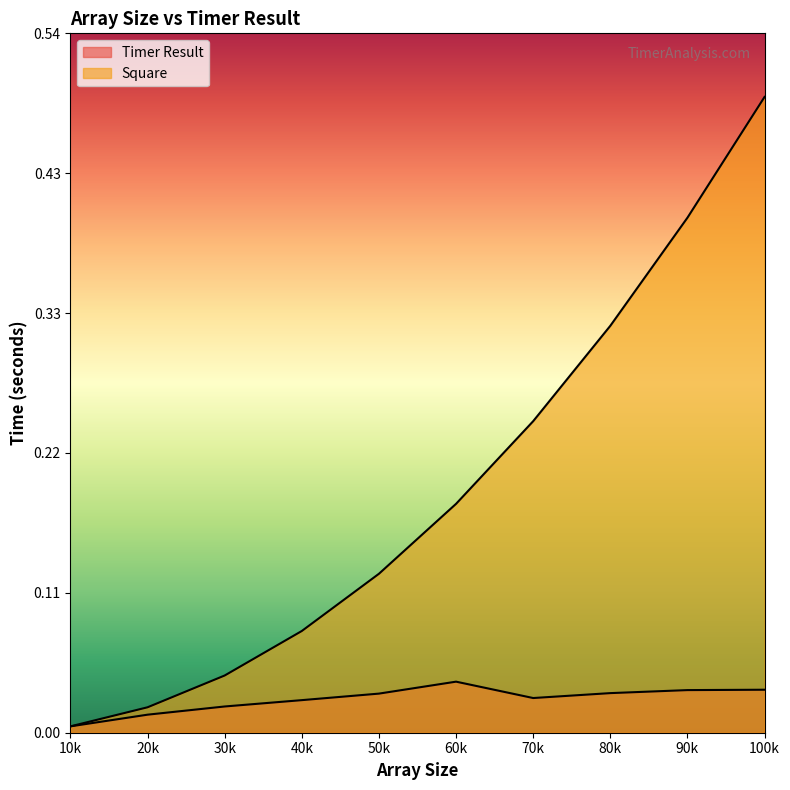

How many lines are shown in the chart?

2